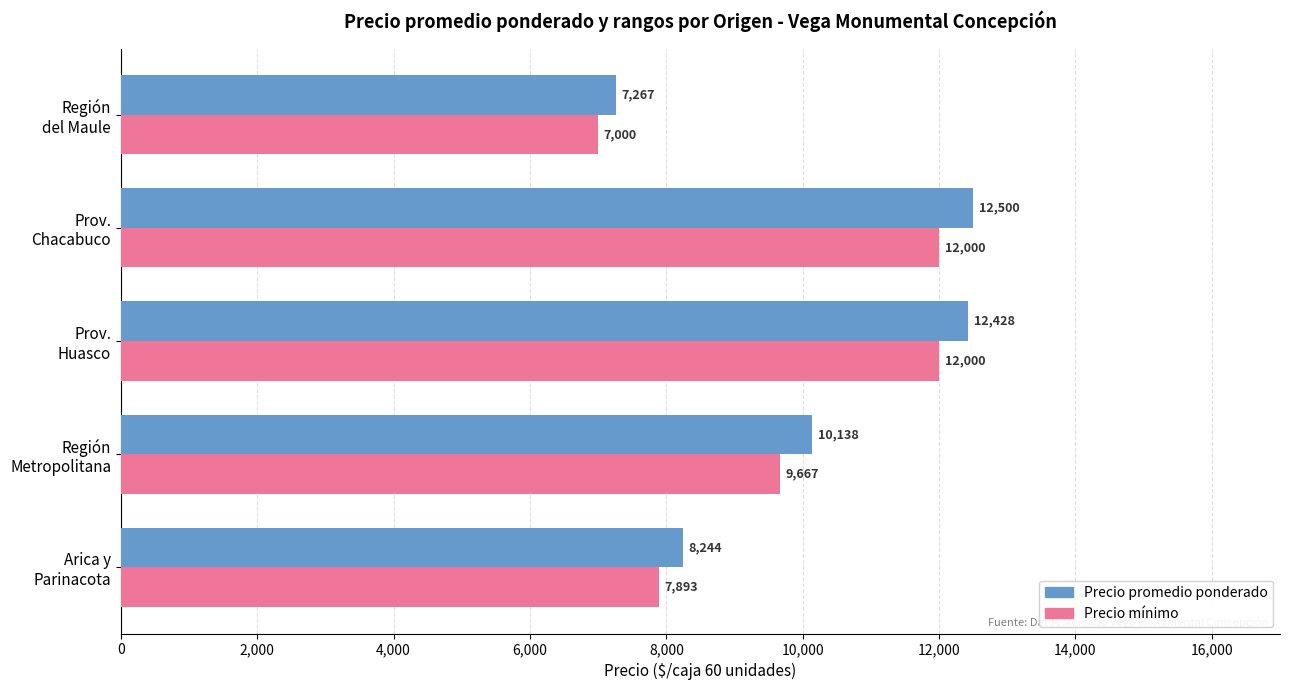

List the series in order of their overall mean, highest first.

Precio promedio ponderado, Precio mínimo